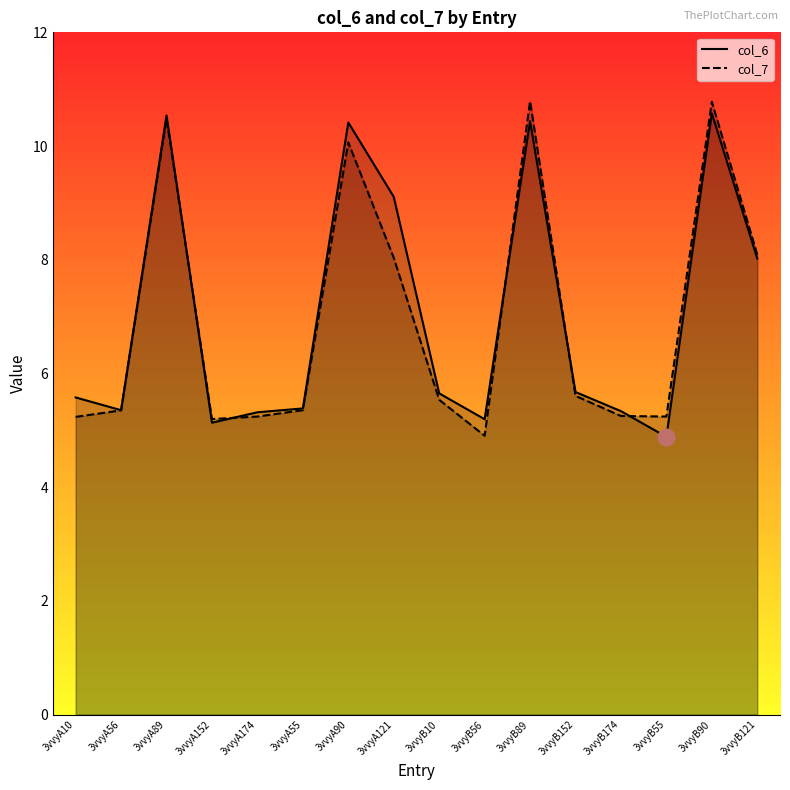

What is the label of the 10th point from the left?

3vvyB56